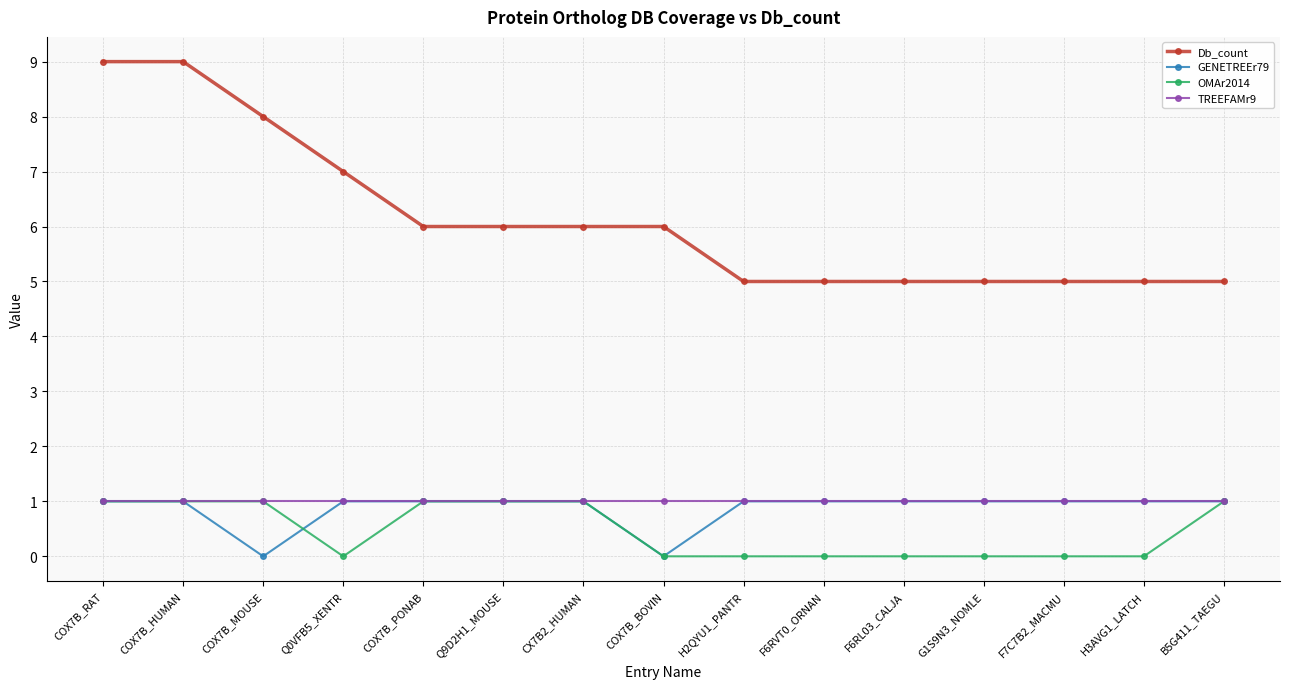

What is the maximum value for Db_count?

9